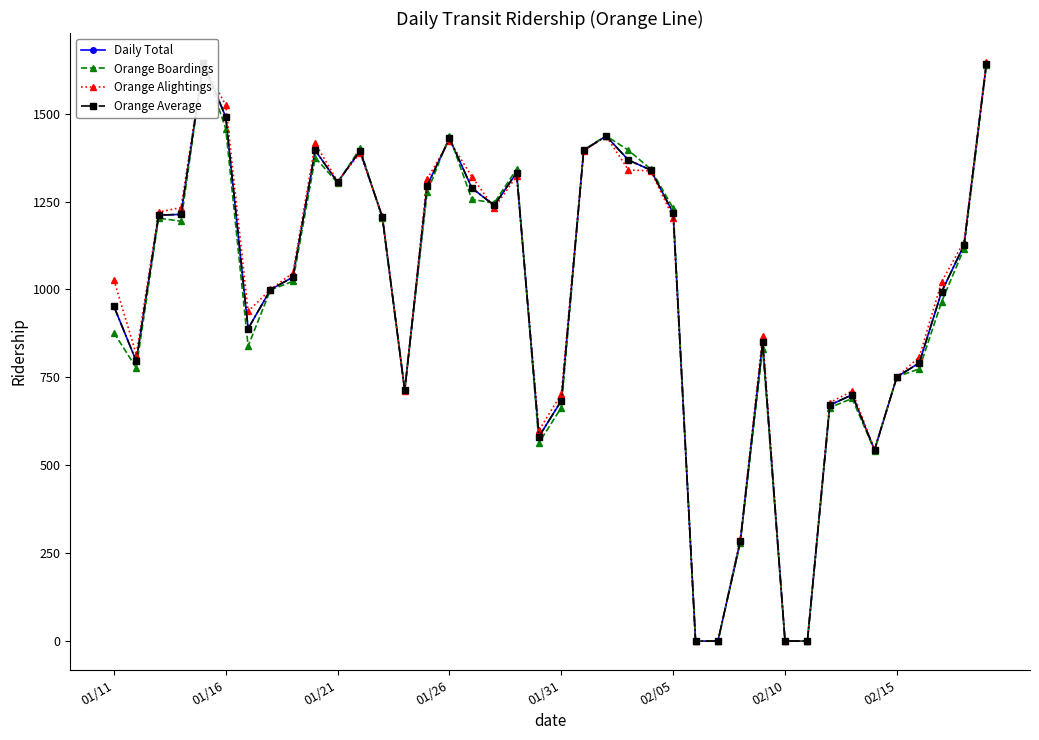

True or false: Orange Alightings has more than 2 interior local peaks.

True